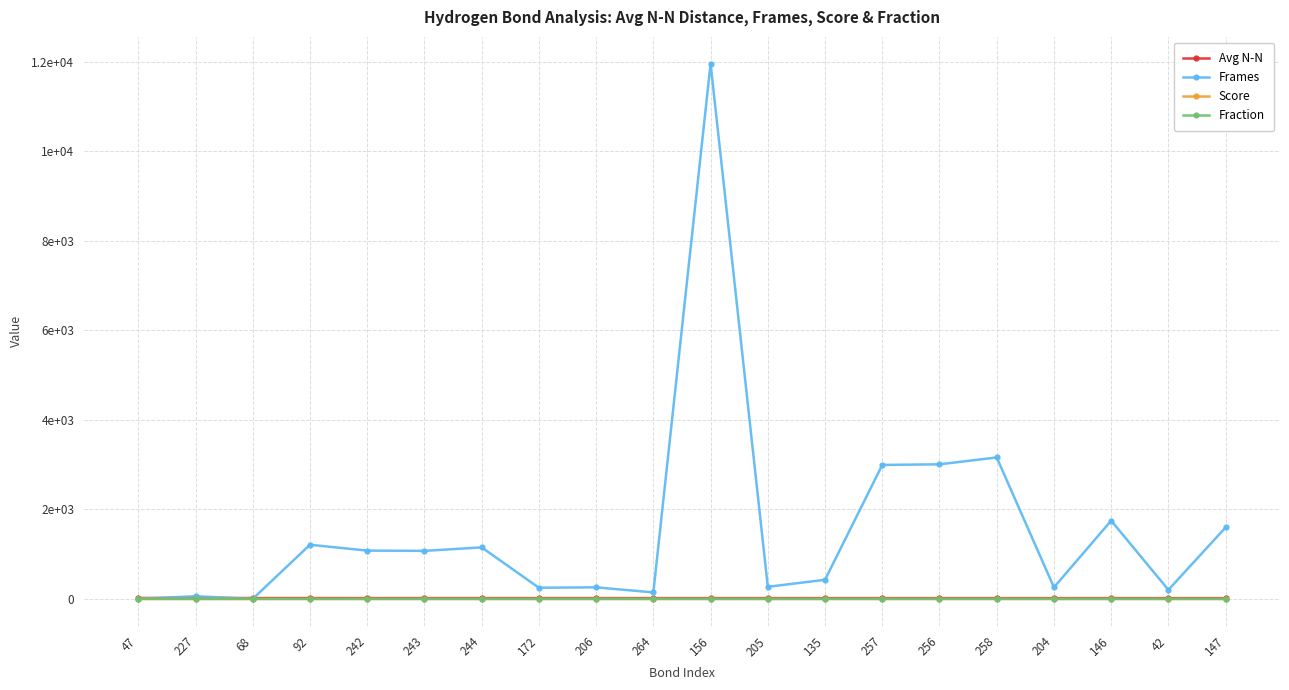

Rank the series by their maximum value, from lowest to highest.

Fraction, Score, Avg N-N, Frames